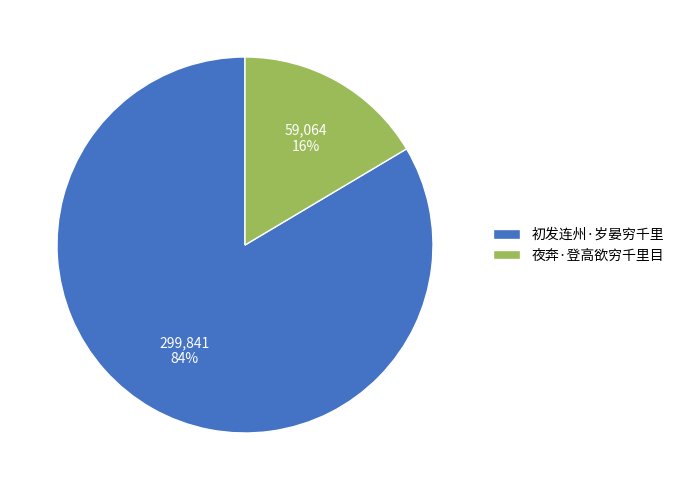

Is the sum of 初发连州·岁晏穷千里 and 夜奔·登高欲穷千里目 greater than half?

Yes